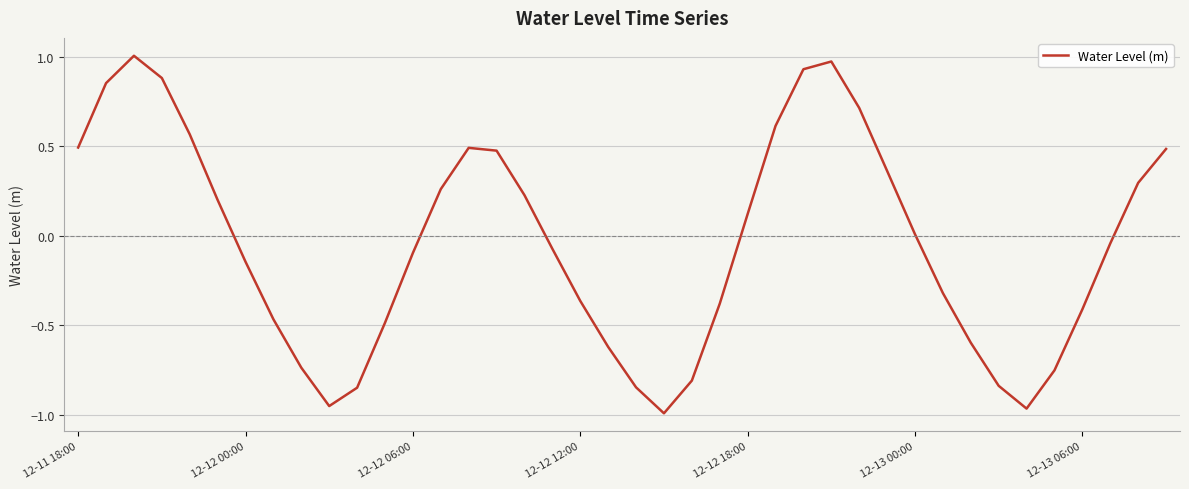

What is the difference between the maximum and minimum values?

2.0